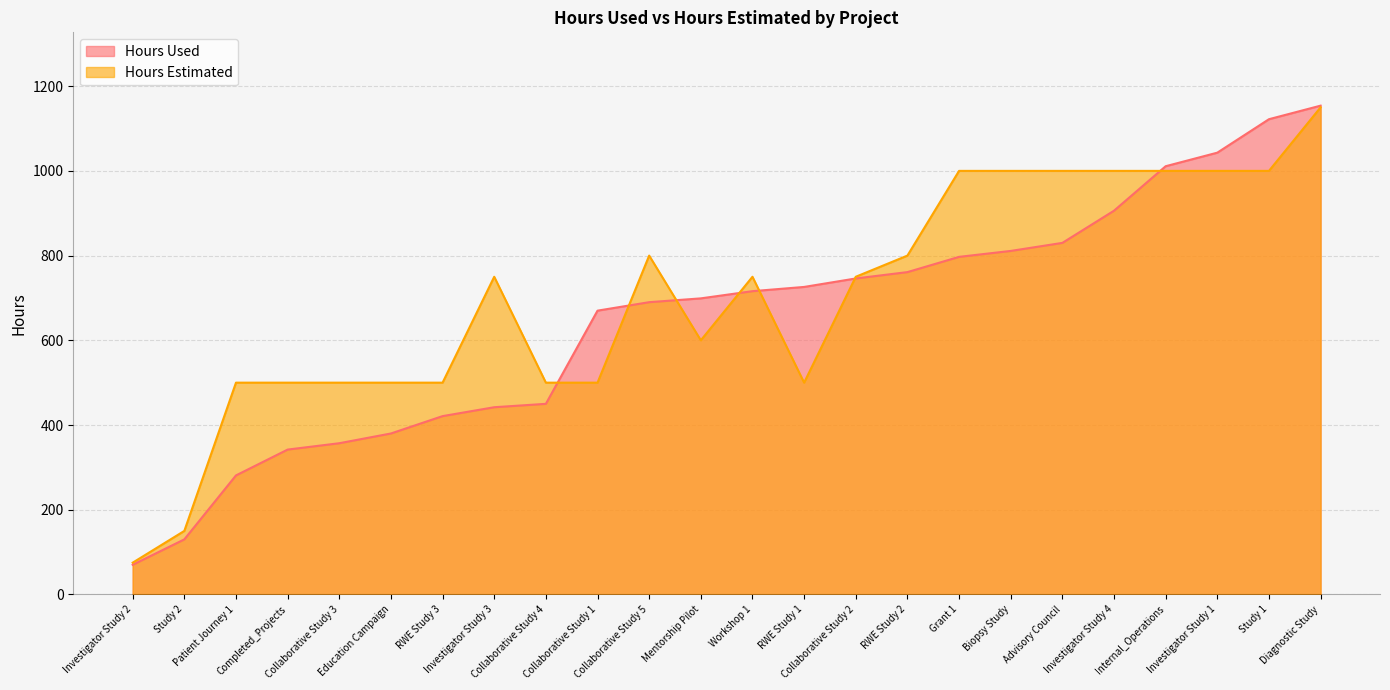

At which category is the sum across all series the highest?

Diagnostic Study